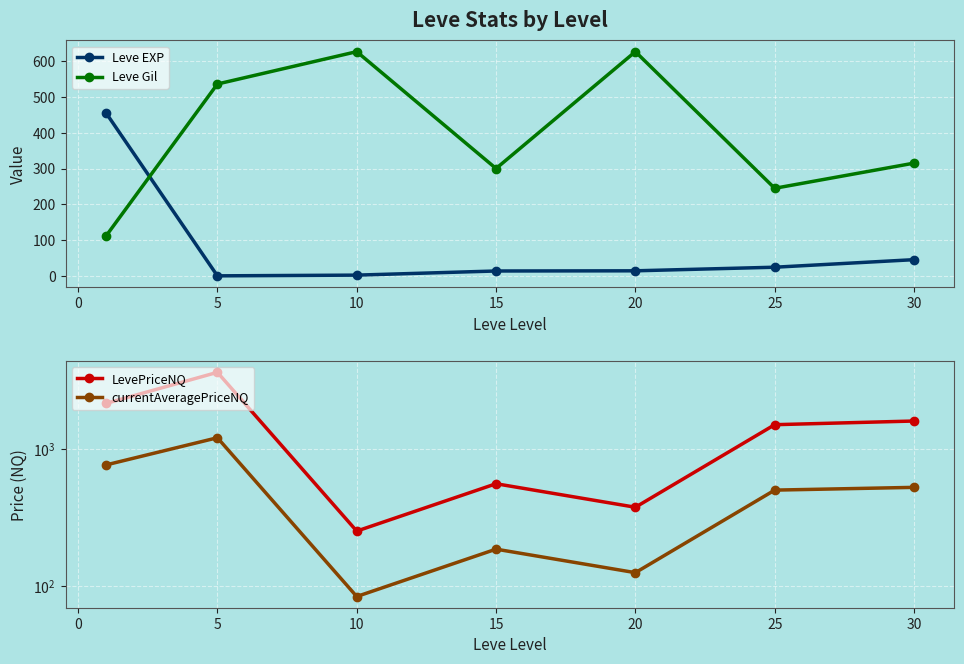

True or false: currentAveragePriceNQ and Leve EXP cross at least once.

False